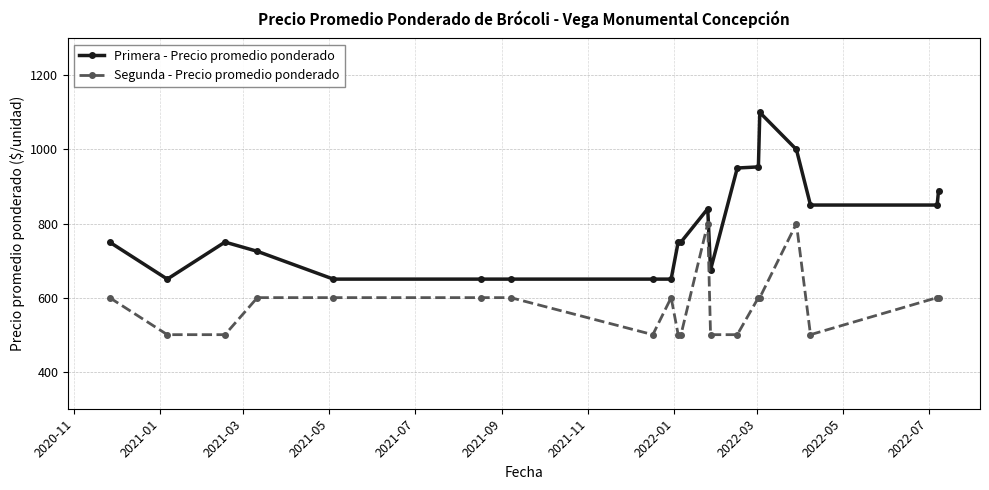

Which series has the widest spread of values?

Primera - Precio promedio ponderado